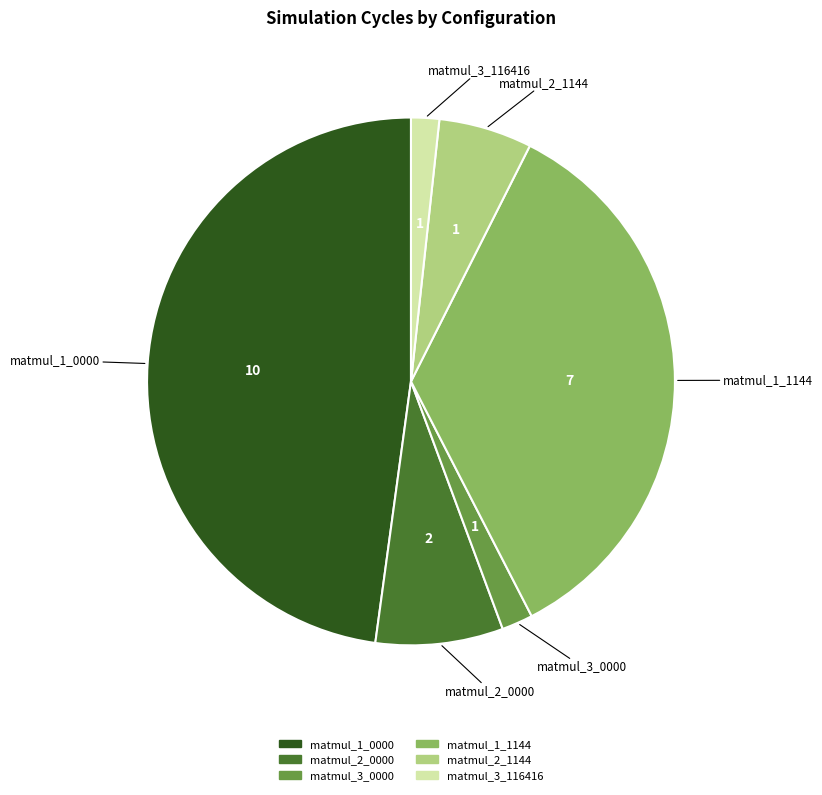

Does any single category account for the majority?

No